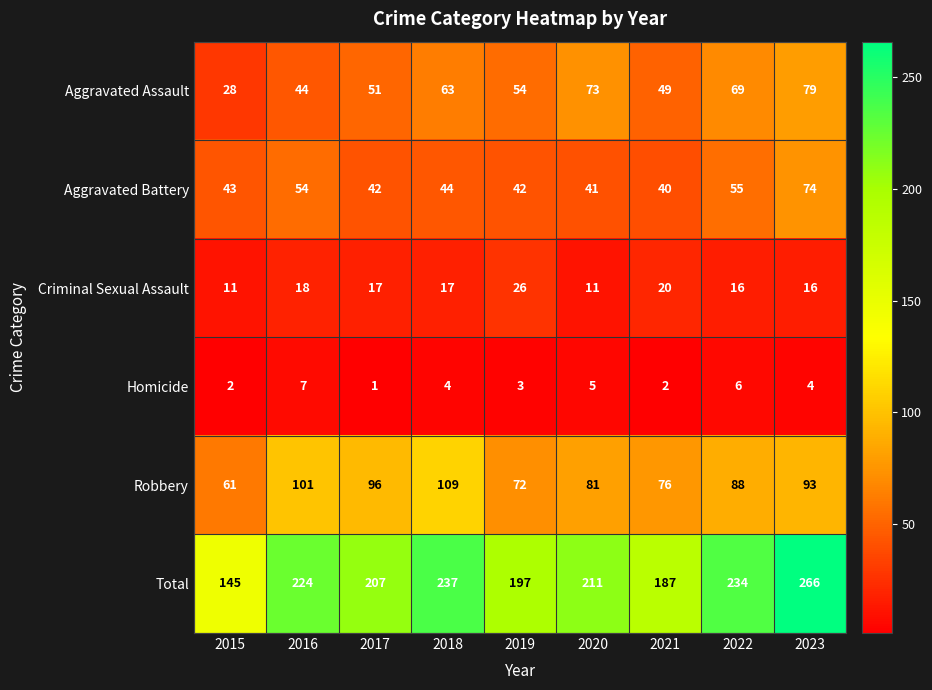

At which category does the chart reach its peak across all series?

2023